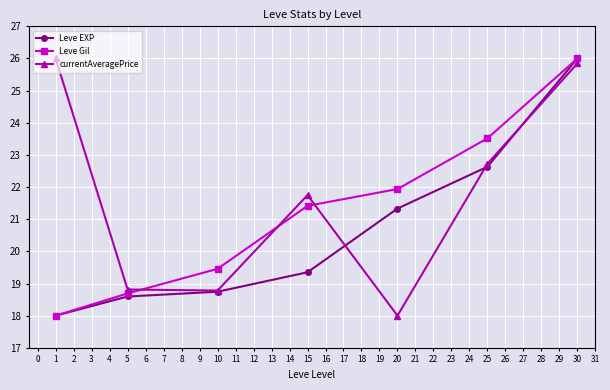

List the series in order of their overall mean, lowest first.

Leve EXP, Leve Gil, currentAveragePrice